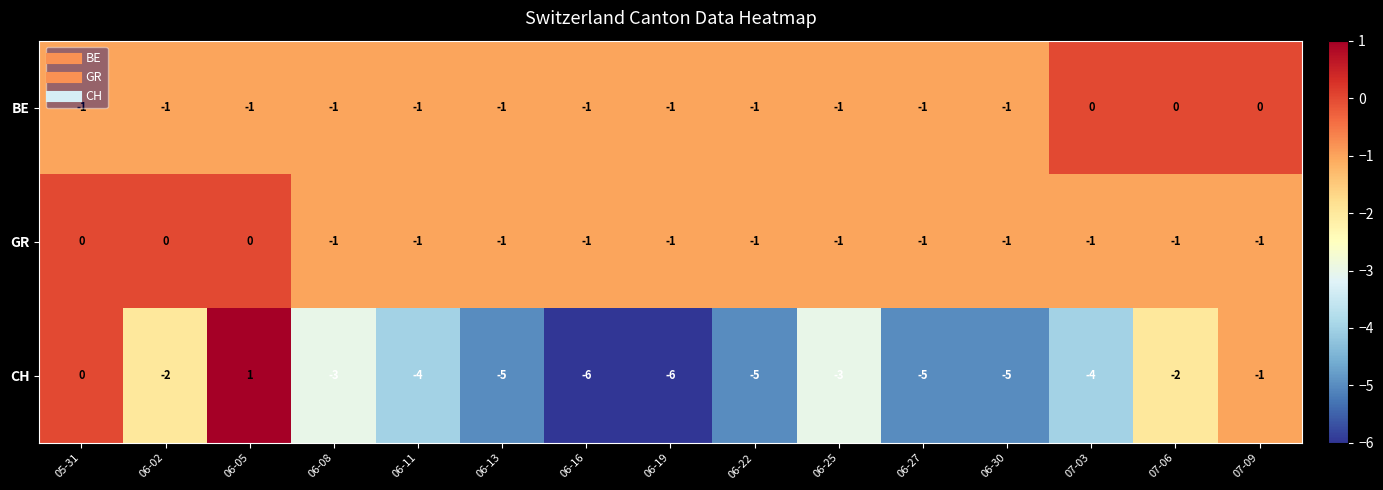

What is the smallest value displayed?

-6